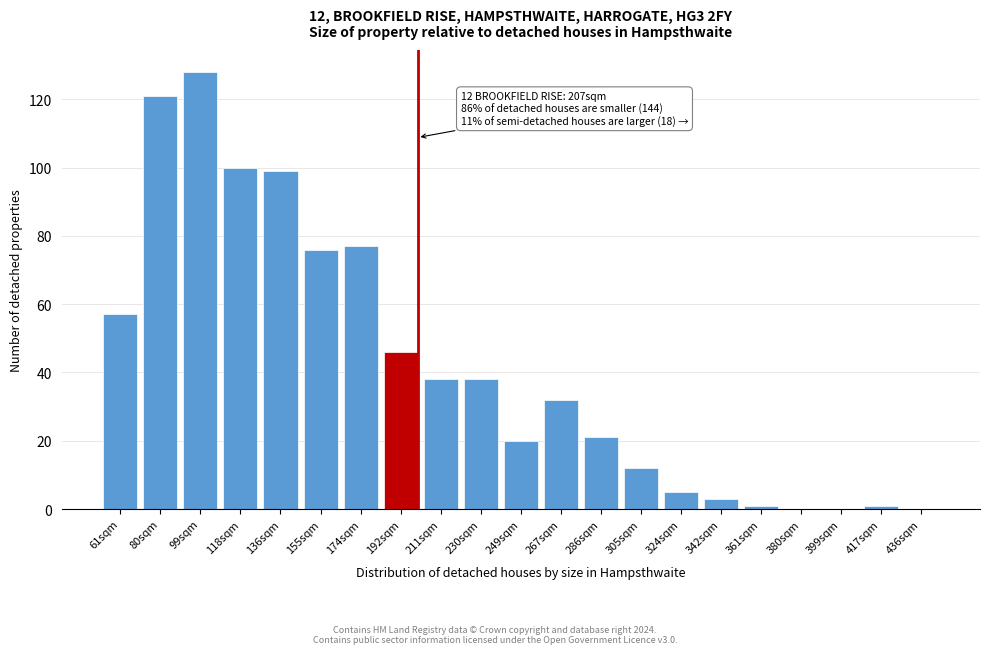

Reading left to right, transcribe all the data shown in this chart.

61sqm=57	80sqm=121	99sqm=128	118sqm=100	136sqm=99	155sqm=76	174sqm=77	192sqm=46	211sqm=38	230sqm=38	249sqm=20	267sqm=32	286sqm=21	305sqm=12	324sqm=5	342sqm=3	361sqm=1	380sqm=0	399sqm=0	417sqm=1	436sqm=0